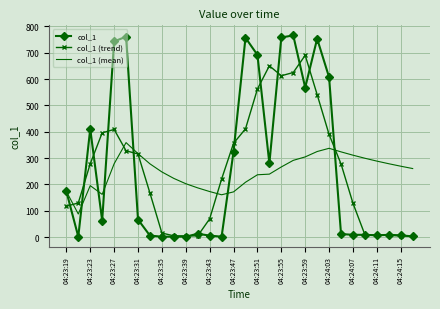

What is the minimum value shown in the chart?

2.0